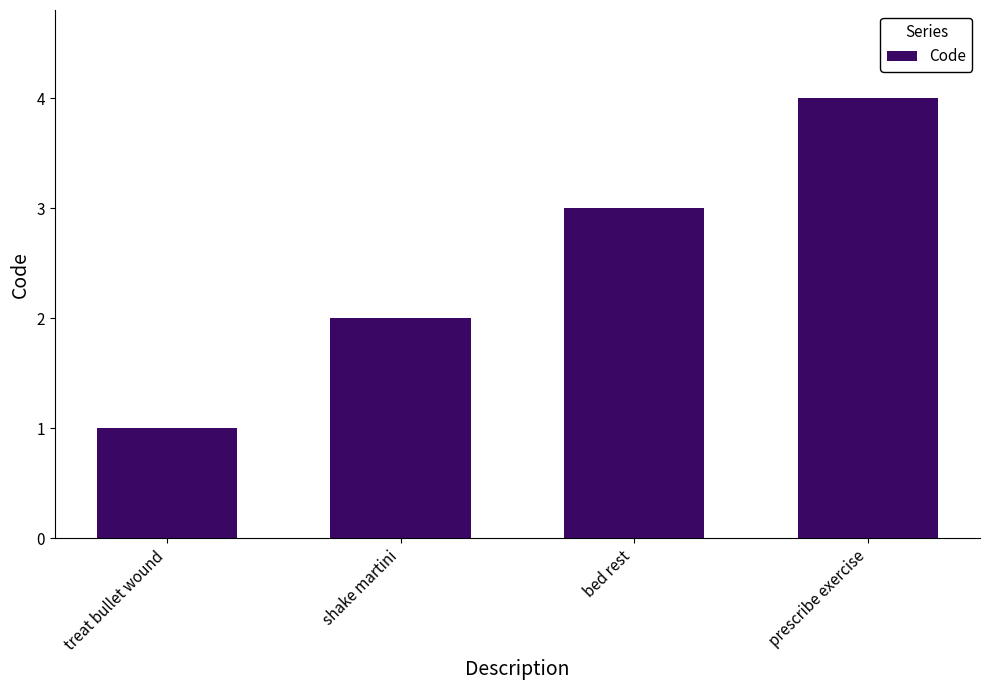

Reading left to right, extract all data points from this chart.

treat bullet wound=1	shake martini=2	bed rest=3	prescribe exercise=4